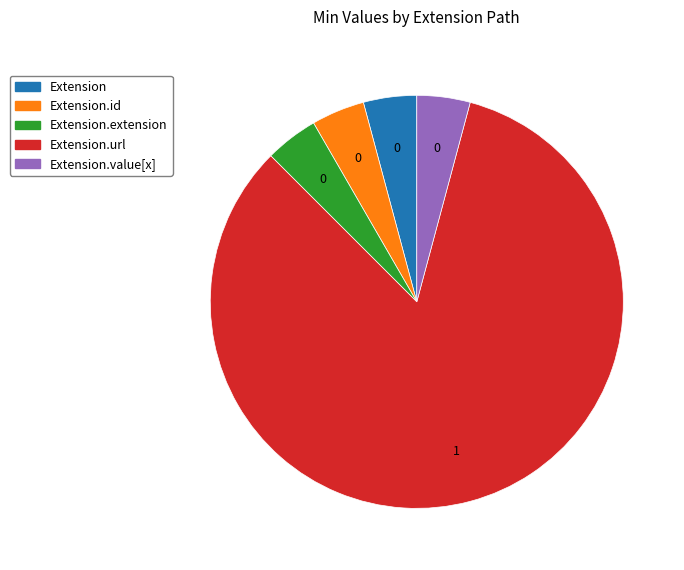

Is there any slice that represents more than half of the pie?

Yes